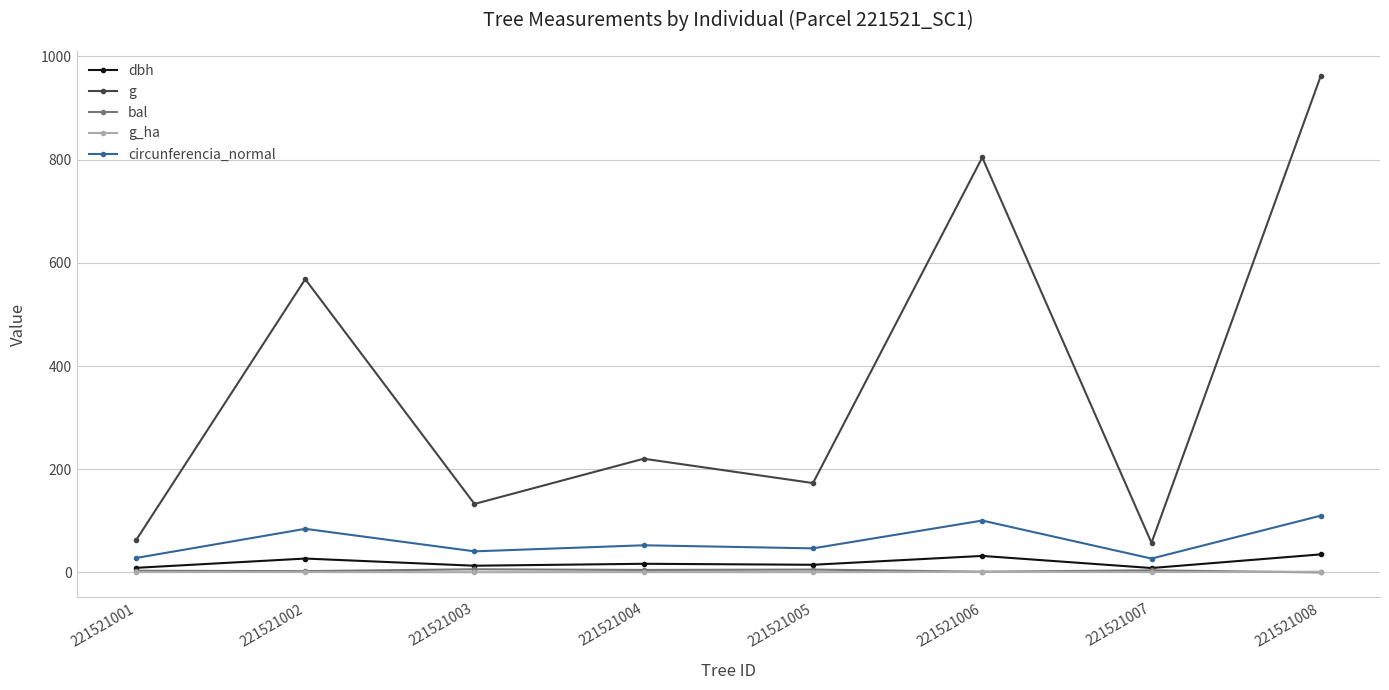

Which series has the largest total across all categories?

g